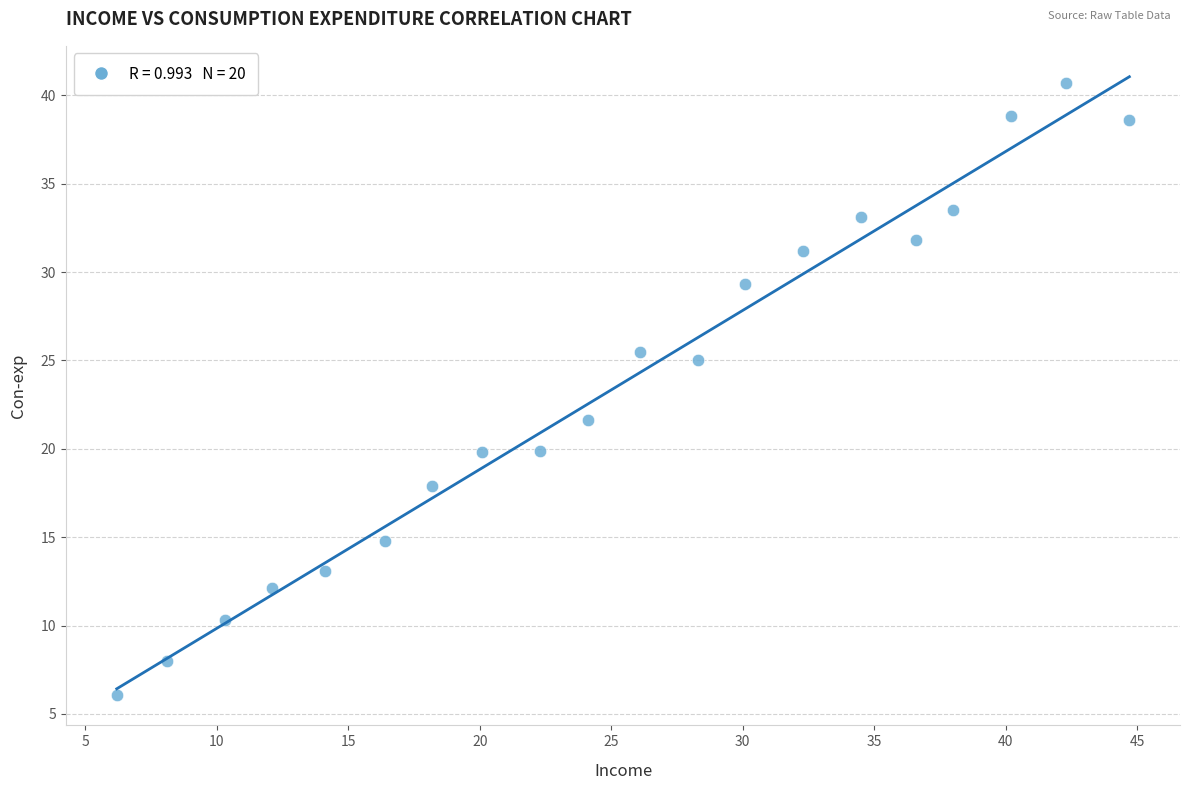

What is the range of X values (max minus min)?

38.5